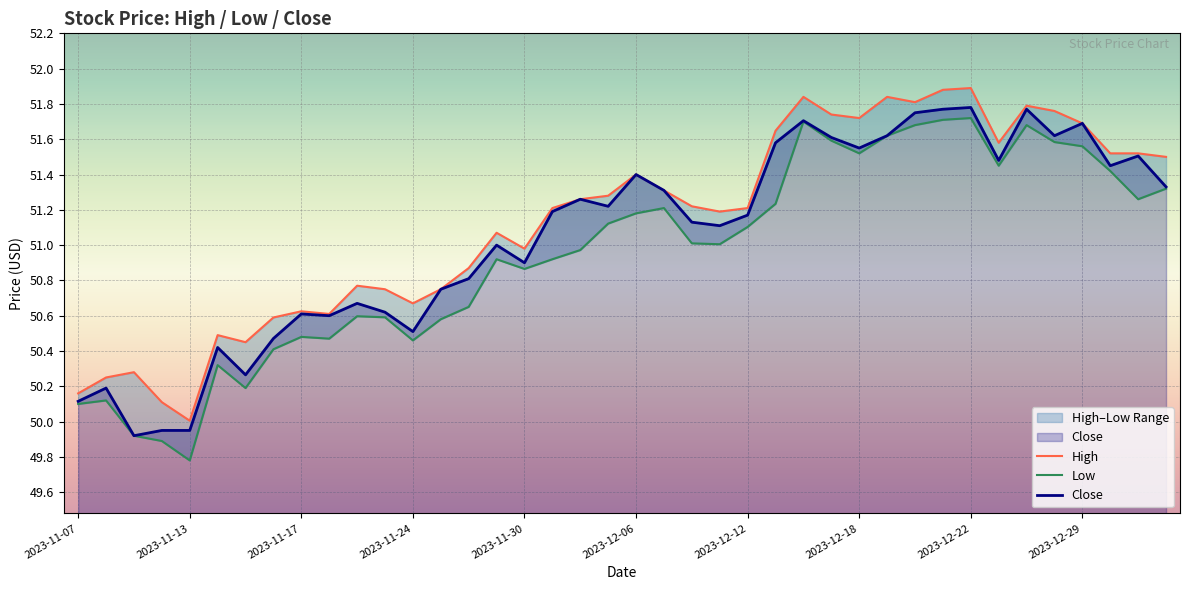

Reading left to right, extract all data points from this chart.

High: 50.2	50.2	50.3	50.1	50.0	50.5	50.5	50.6	50.6	50.6	50.8	50.8	50.7	50.8	50.9	51.1	51.0	51.2	51.3	51.3	51.4	51.3	51.2	51.2	51.2	51.6	51.8	51.7	51.7	51.8	51.8	51.9	51.9	51.6	51.8	51.8	51.7	51.5	51.5	51.5
Low: 50.1	50.1	49.9	49.9	49.8	50.3	50.2	50.4	50.5	50.5	50.6	50.6	50.5	50.6	50.6	50.9	50.9	50.9	51.0	51.1	51.2	51.2	51.0	51.0	51.1	51.2	51.7	51.6	51.5	51.6	51.7	51.7	51.7	51.5	51.7	51.6	51.6	51.4	51.3	51.3
Close: 50.1	50.2	49.9	50.0	50.0	50.4	50.3	50.5	50.6	50.6	50.7	50.6	50.5	50.8	50.8	51.0	50.9	51.2	51.3	51.2	51.4	51.3	51.1	51.1	51.2	51.6	51.7	51.6	51.5	51.6	51.8	51.8	51.8	51.5	51.8	51.6	51.7	51.5	51.5	51.3